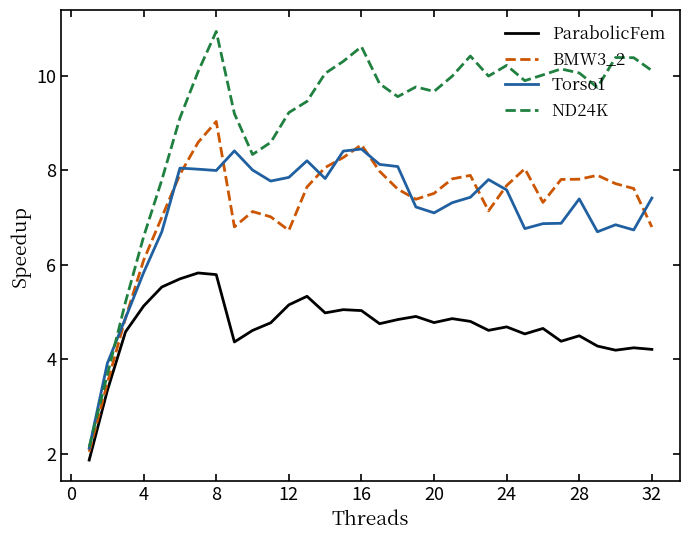

Which series has the largest total across all categories?

ND24K